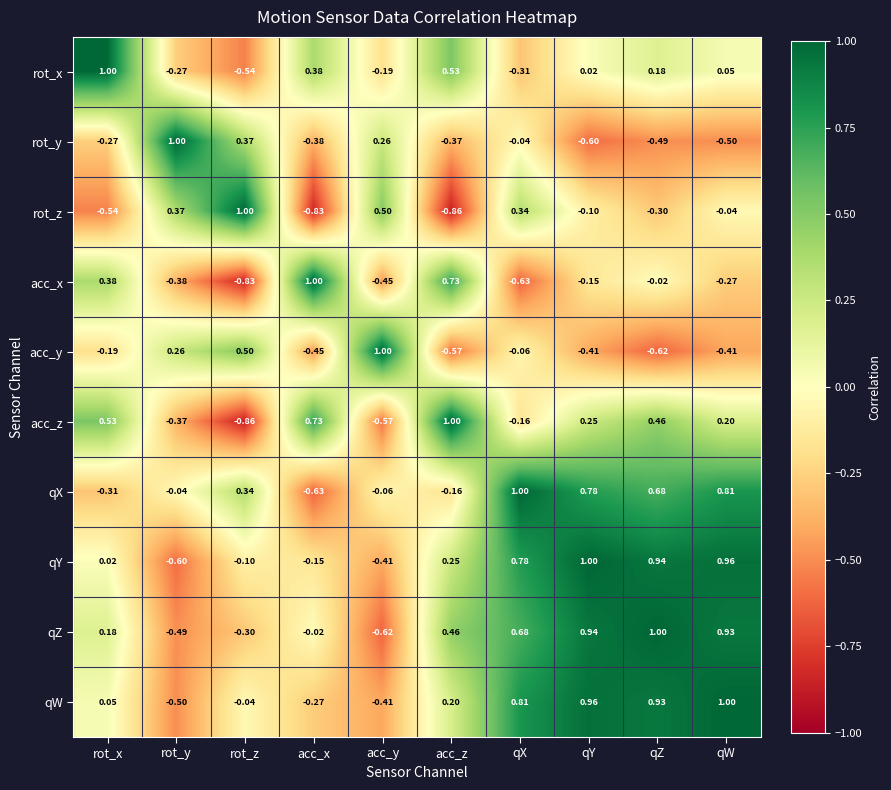

What is the maximum value shown in the chart?

1.0